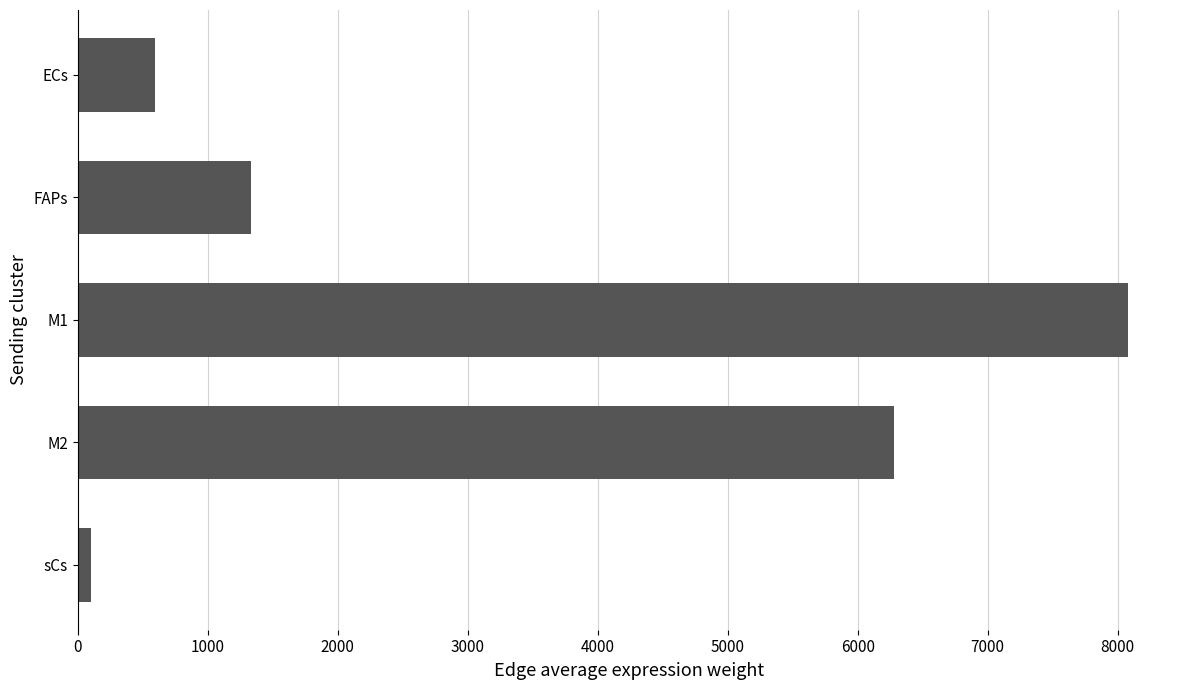

How many values exceed 1331?

3